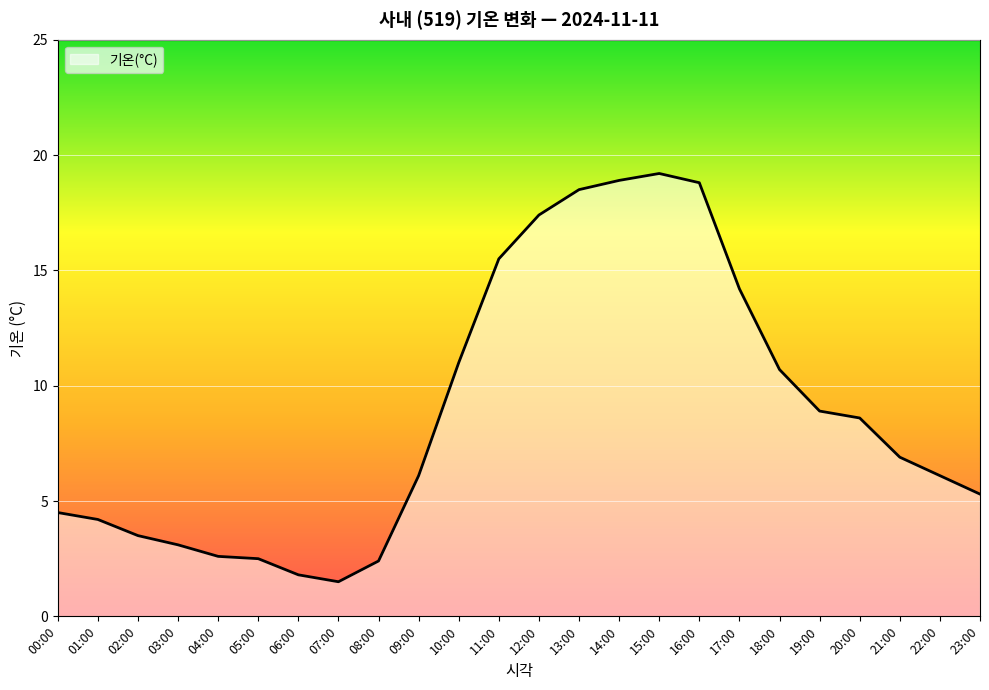

What is the change in value from 10:00 to 16:00?

+7.8